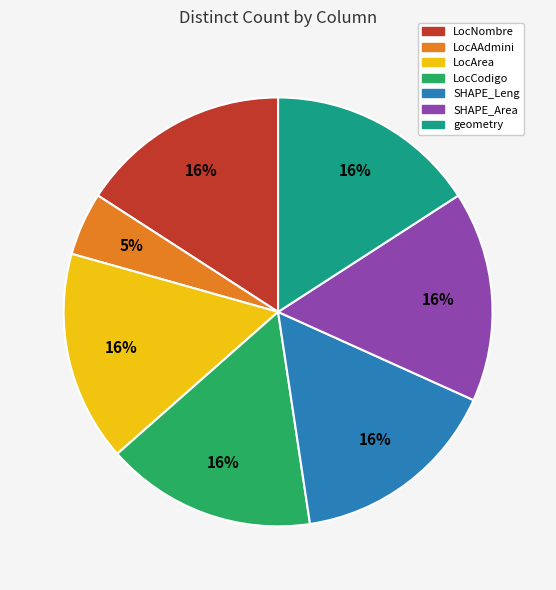

Between SHAPE_Area and LocAAdmini, which is larger?

SHAPE_Area